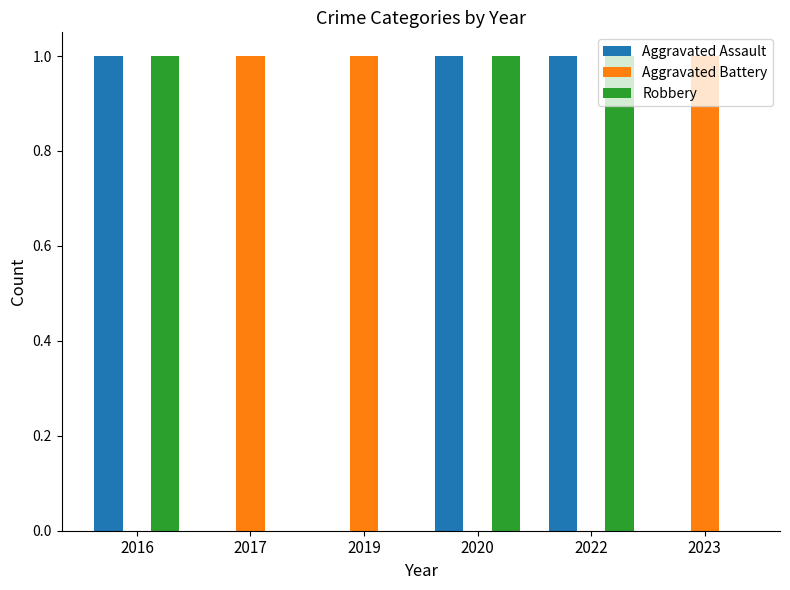

Is the value of Aggravated Assault at 2023 greater than the value of Aggravated Battery at 2017?

No